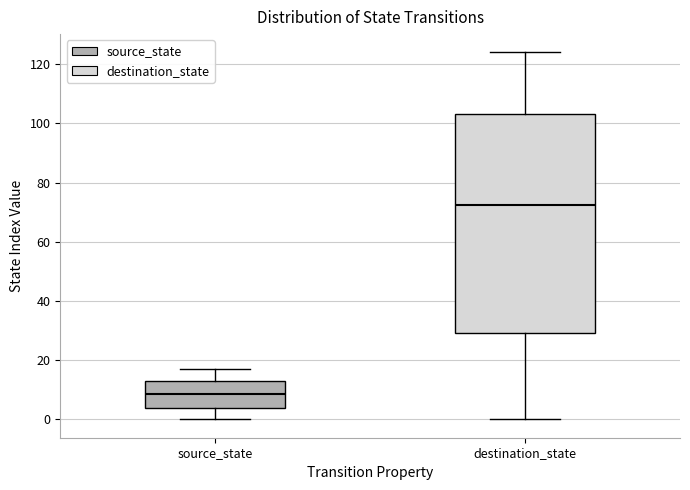

Which box is the tallest, from its lower edge to its upper edge?

destination_state